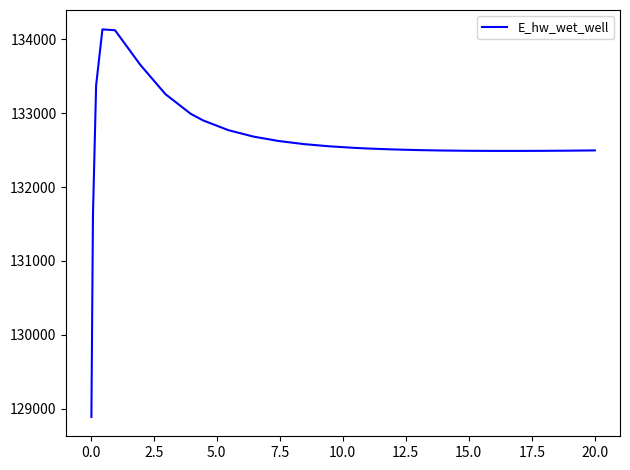

What is the average value?

132621.7